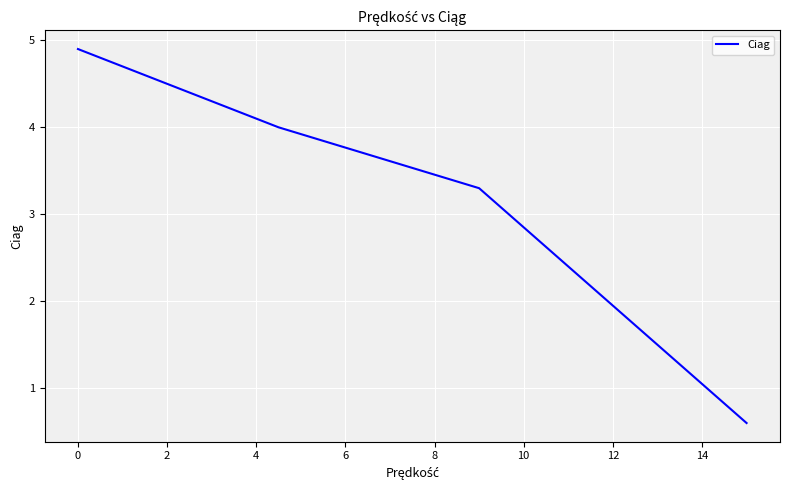

How many lines are shown in the chart?

1